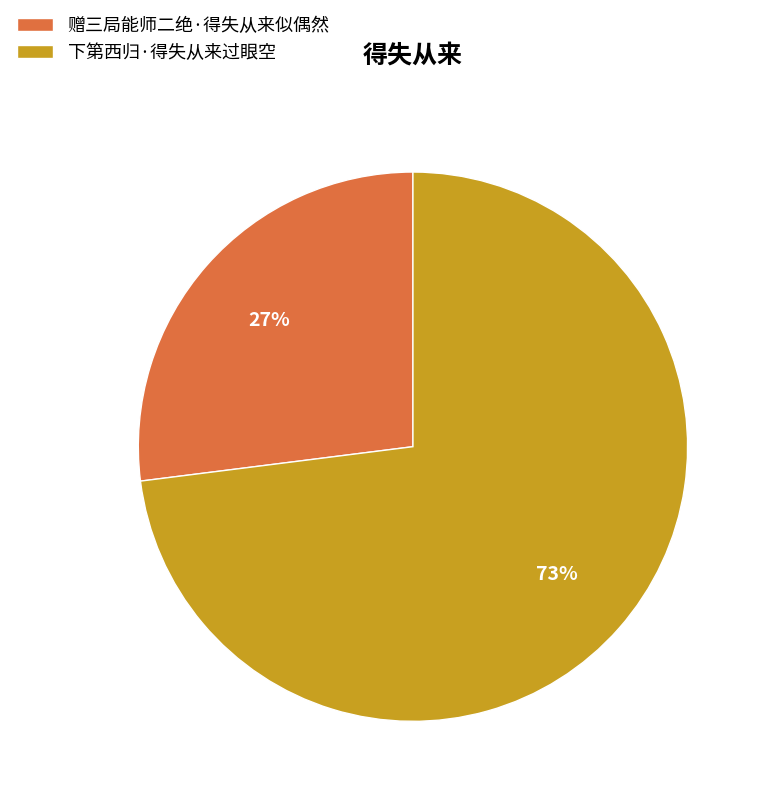

Does 赠三局能师二绝·得失从来似偶然 represent more than half of the total?

No